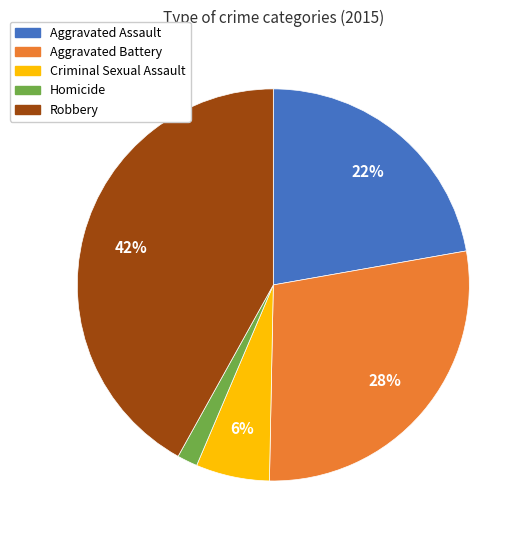

How many segments does this pie chart have?

5